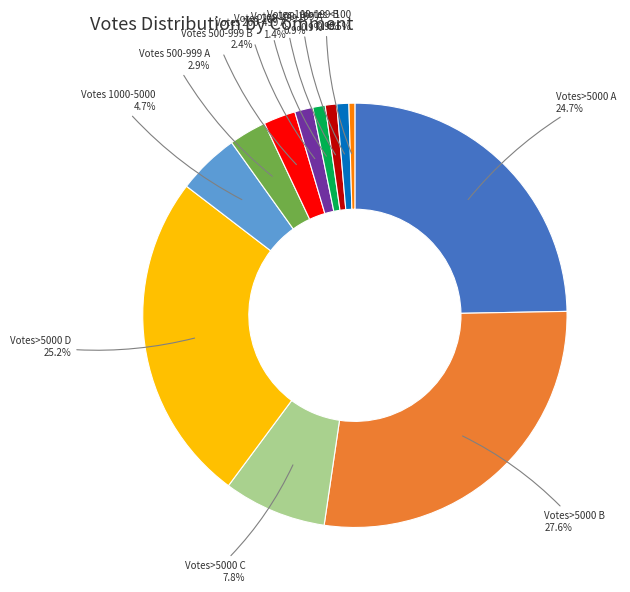

Is there a majority slice in this chart?

No